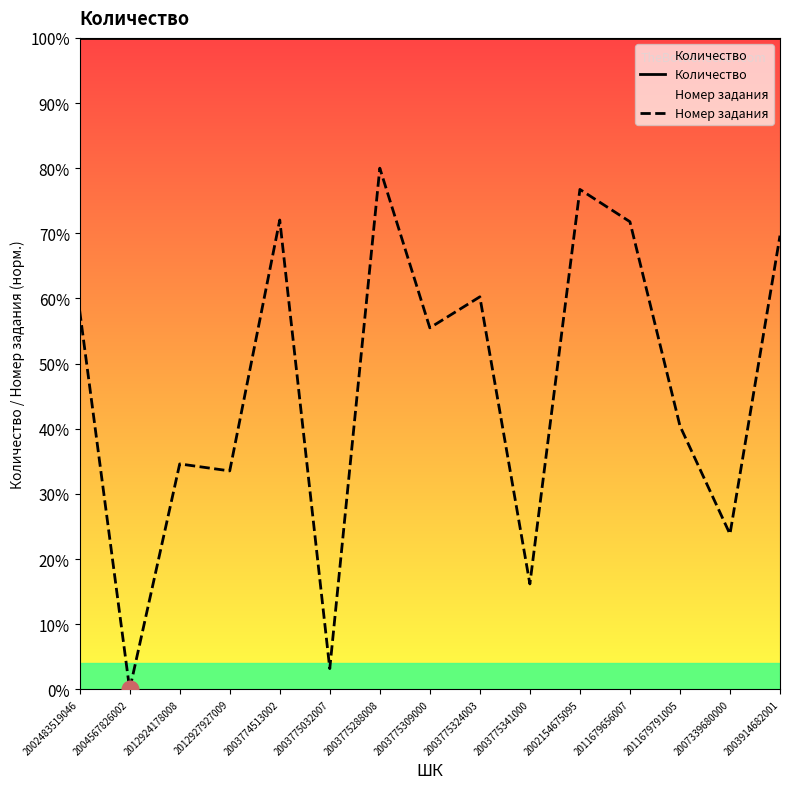

What is the value of the Количество point at the 9th from the left?

100.0